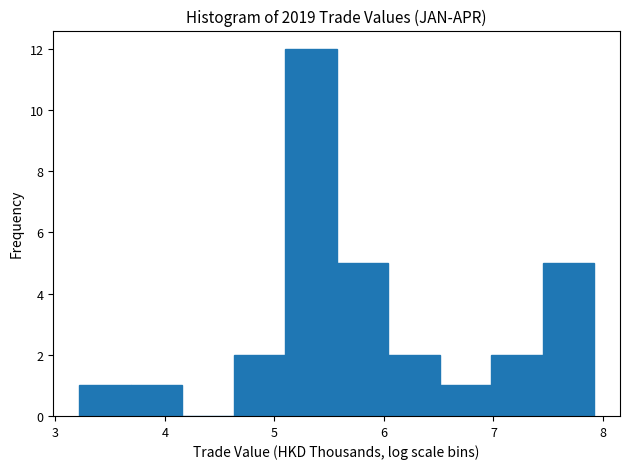

Reading left to right, list every bar in this chart as the range it spans on the x-axis followed by its height. Neither the bar edges nor the heights are printed on the chart, so give them approximately, as read against the axes.

3.2 to 3.7: 1
3.7 to 4.2: 1
4.2 to 4.6: 0
4.6 to 5.1: 2
5.1 to 5.6: 12
5.6 to 6.0: 5
6.0 to 6.5: 2
6.5 to 7.0: 1
7.0 to 7.4: 2
7.4 to 7.9: 5